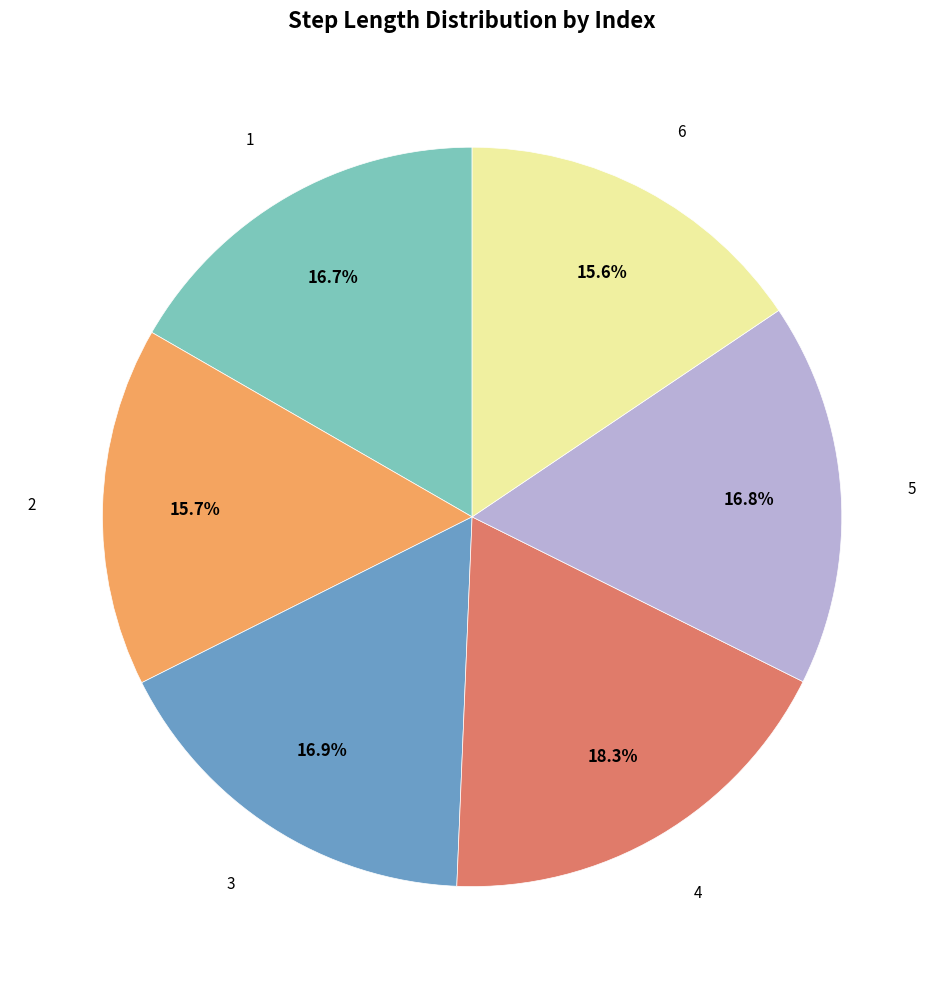

Does any single category account for the majority?

No